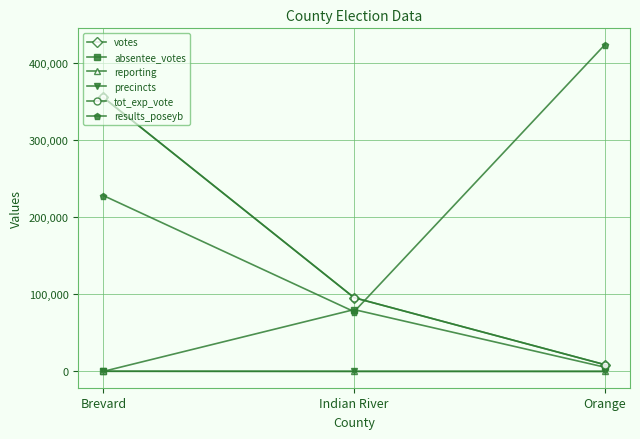

What is the maximum value for reporting?

171